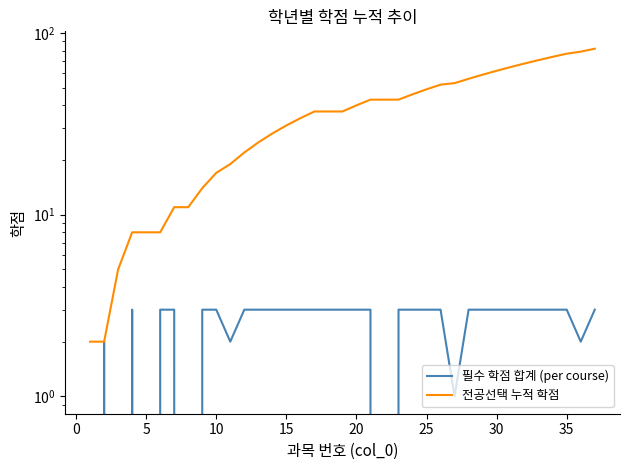

What is the value of the 전공선택 누적 학점 point at the 10th from the left?

17